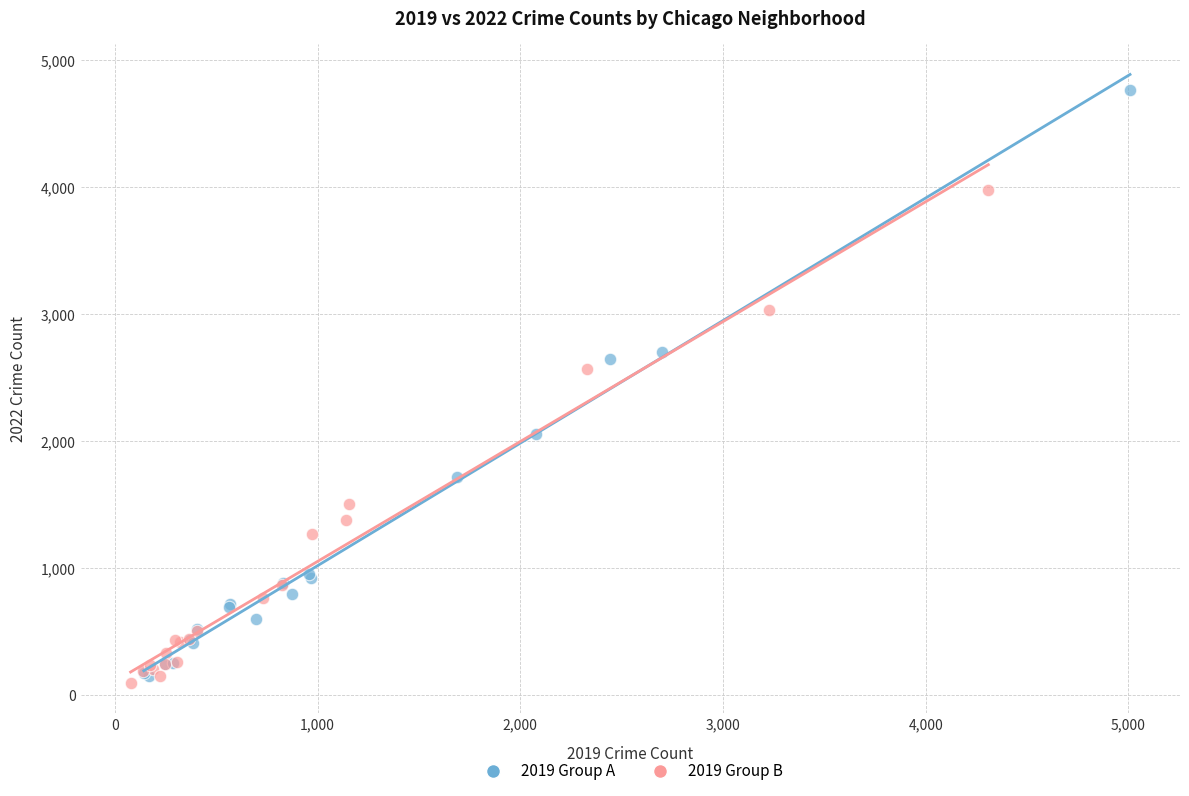

Which series has the largest Y range (max minus min)?

2019 Group A